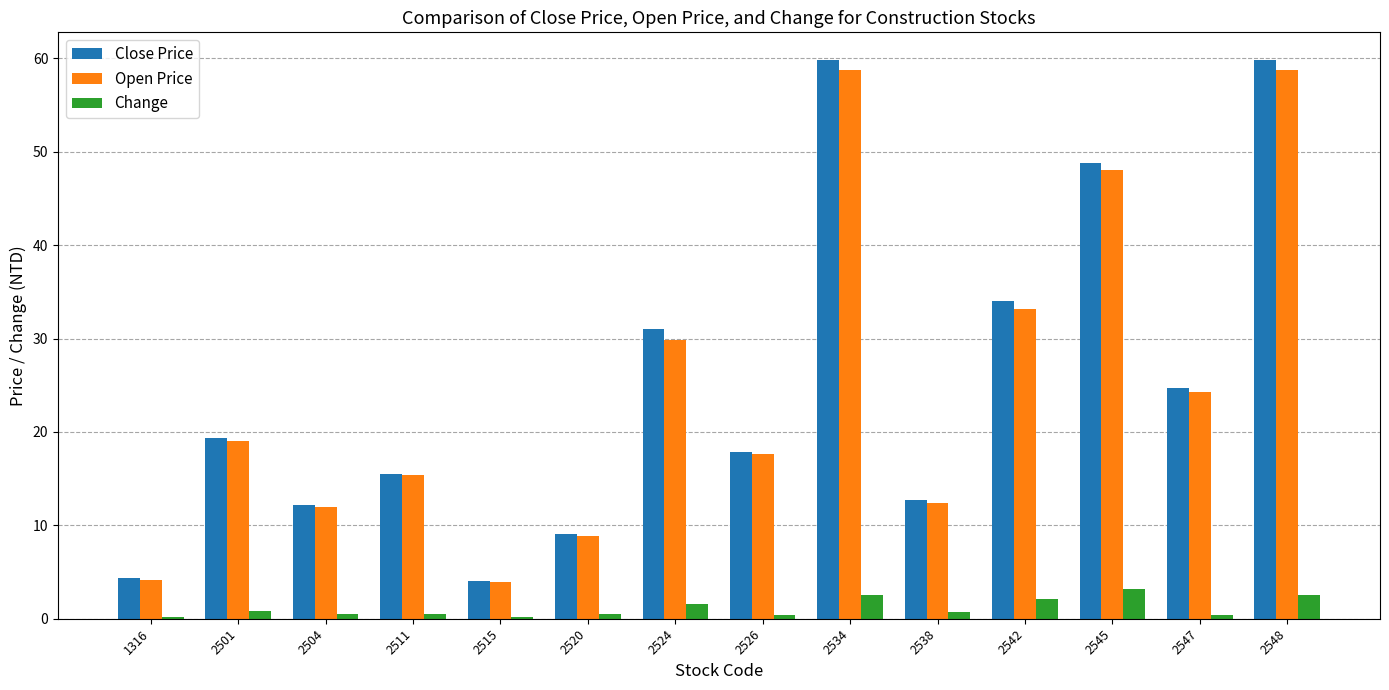

What is the approximate value of Close Price at 2548?

59.8